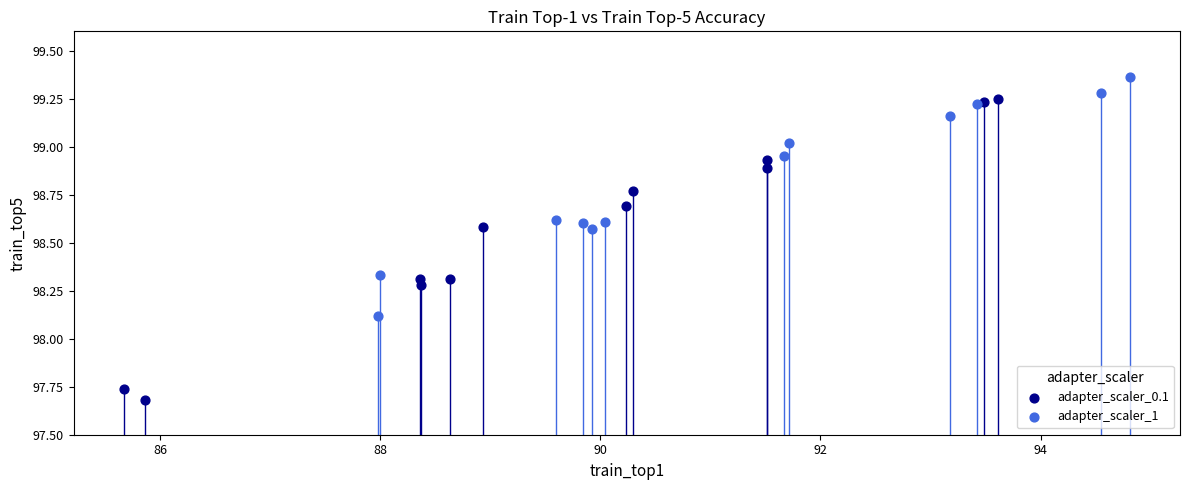

Which series has the widest spread of Y values?

adapter_scaler_0.1